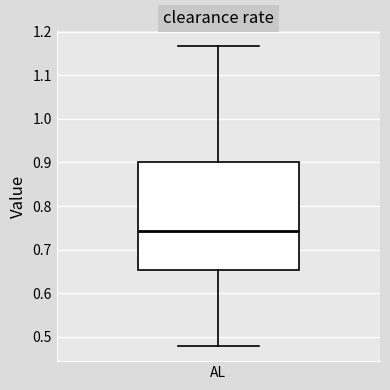

Read this box plot against the y-axis: the position of the median line, the range covered by the box, and the ends of both whiskers. The values are not printed on the chart, so give them approximately, as read against the axis.

median 0.74, box 0.65 to 0.90, whiskers 0.48 to 1.17